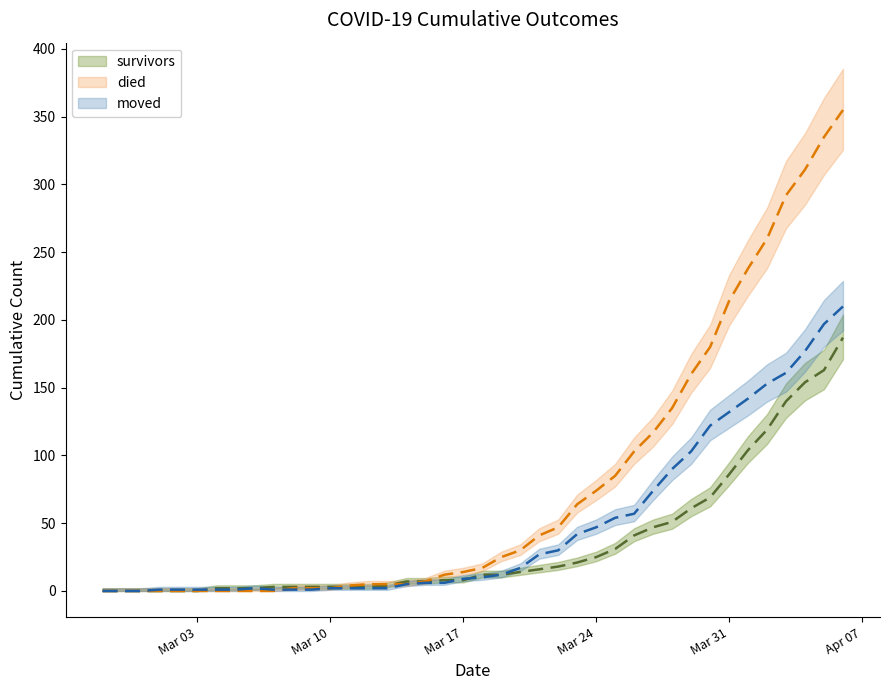

The value of survivors at Mar 03 is 0. True or false?

True